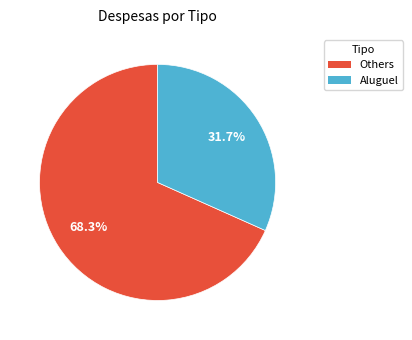

What is the ratio of the value at Aluguel to the value at Others?

0.5